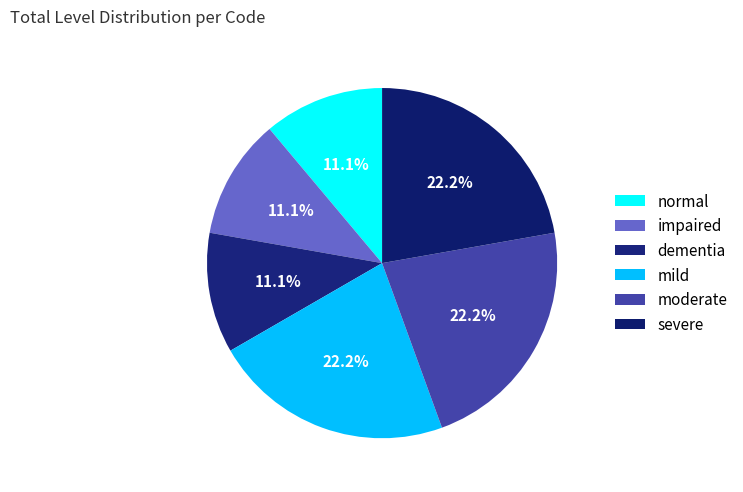

Is it true that moderate is 22% of the pie?

True